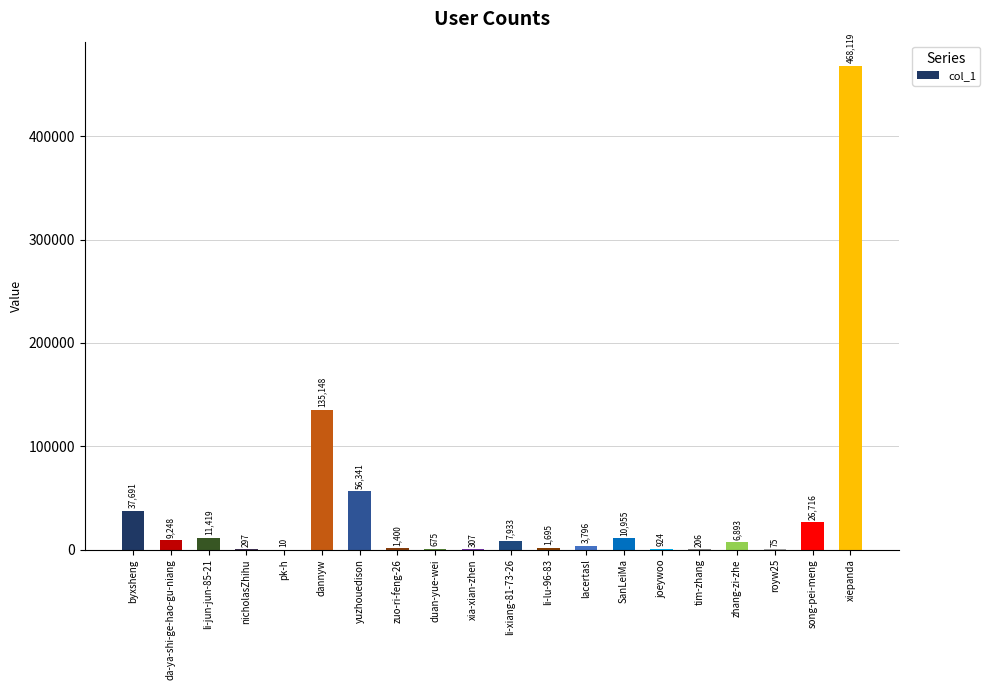

Reading left to right, extract all data points from this chart.

byxsheng=37691	da-ya-shi-ge-hao-gu-niang=9248	li-jun-jun-85-21=11419	nicholasZhihu=297	pk-h=10	dannyw=135148	yuzhouedison=56341	zuo-ri-feng-26=1400	duan-yue-wei=675	xia-xian-zhen=307	li-xiang-81-73-26=7933	li-lu-96-83=1695	lacertasl=3796	SanLeiMa=10955	joeywoo=924	tim-zhang=206	zhang-zi-zhe=6893	royw25=75	song-pei-meng=26716	xiepanda=468119